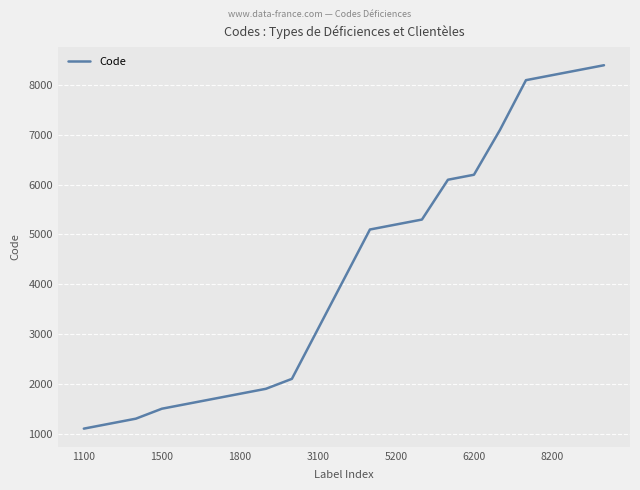

What is the smallest value displayed?

1100